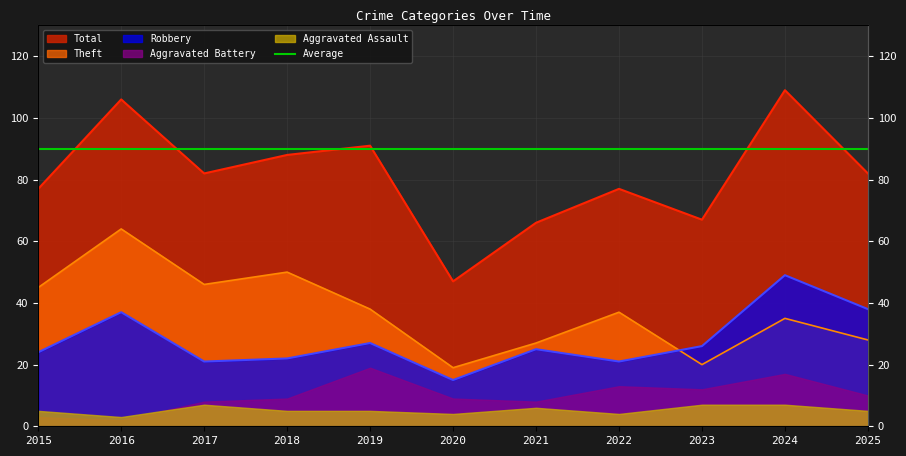

At which label does Total reach its minimum?

2020